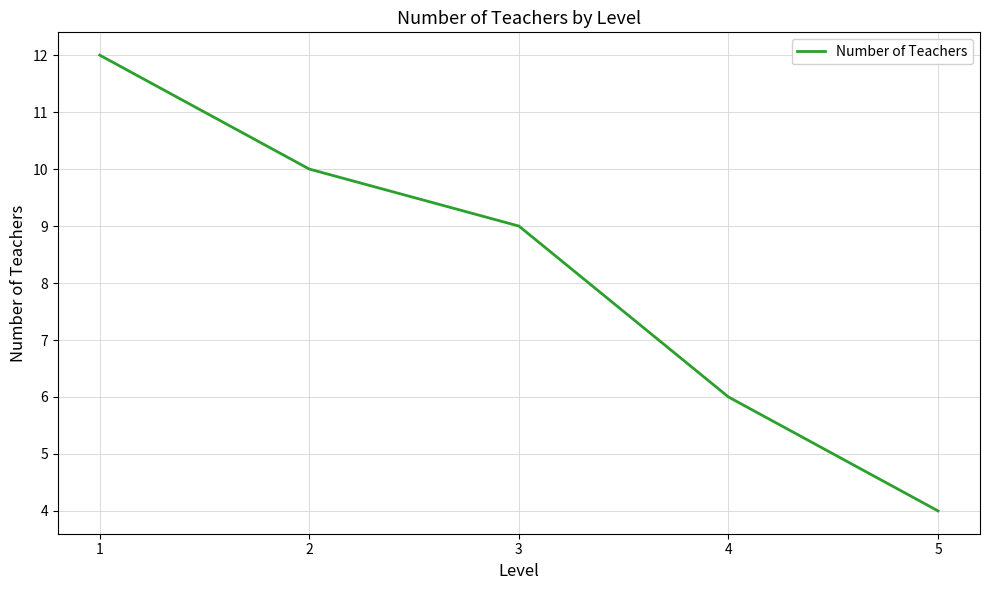

What is the sum of the values at 5 and 4?

10